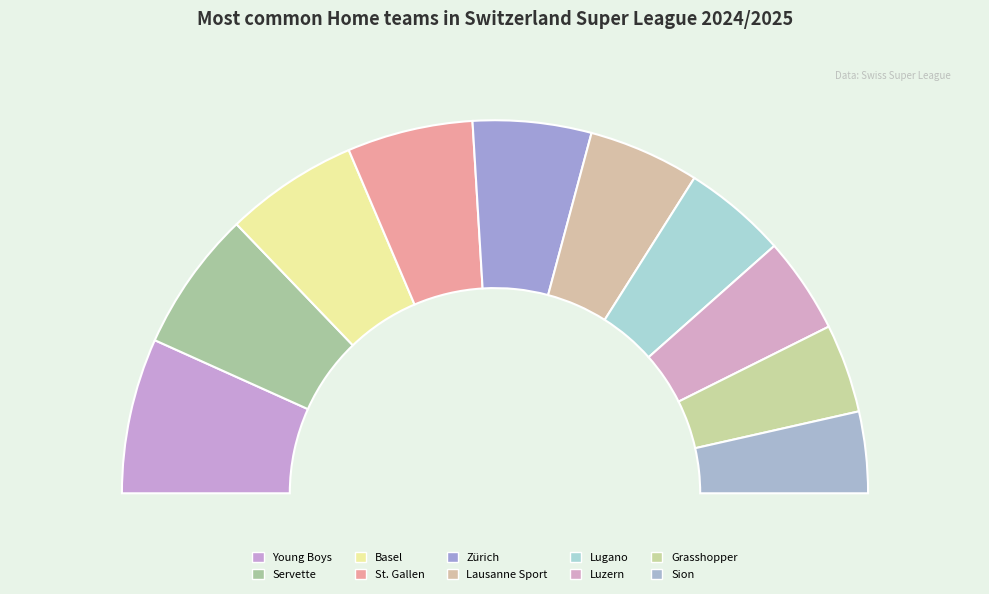

Is it true that Luzern is 8% of the pie?

True